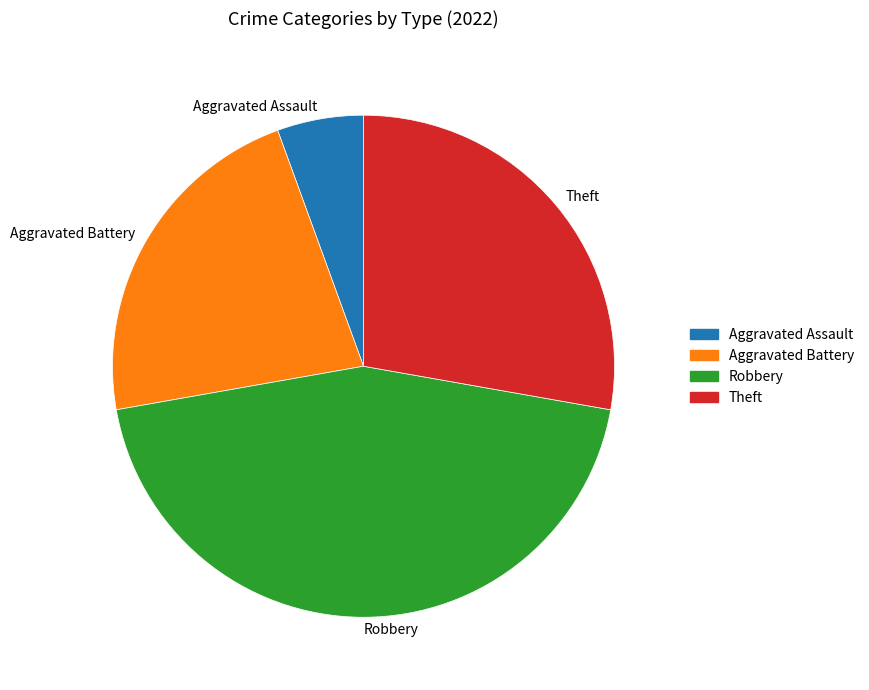

Between Theft and Aggravated Assault, which is larger?

Theft